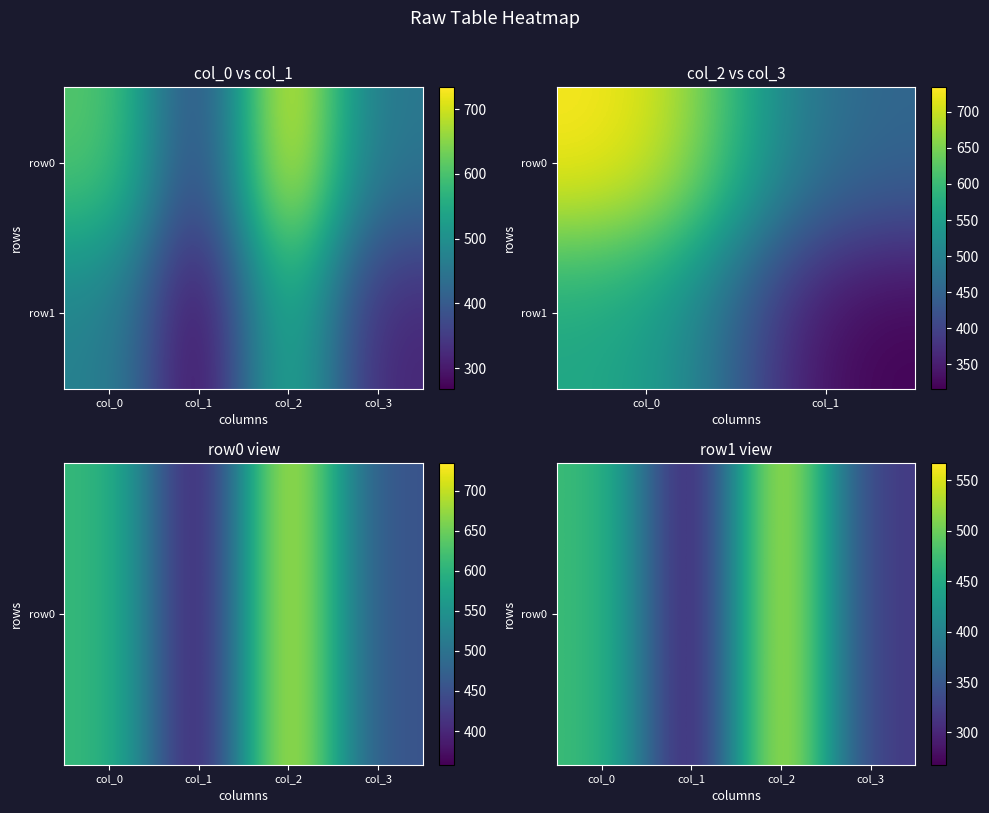

Reading left to right, what are all the values shown in this chart?

row0: col_0=612	col_1=358	col_2=734	col_3=451
row1: col_0=473	col_1=268	col_2=567	col_3=316